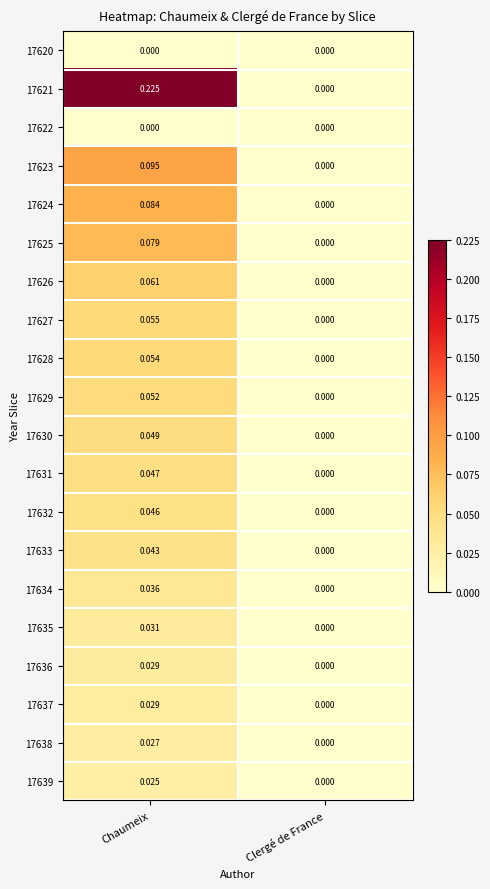

List the labels in order of 17628 value, smallest first.

Clergé de France, Chaumeix